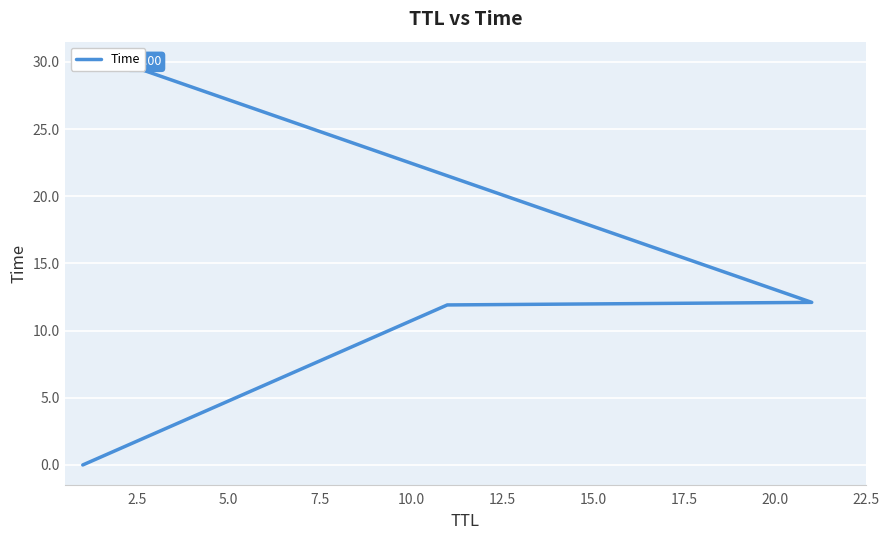

Reading left to right, transcribe all the data shown in this chart.

0.0	11.9	12.1	30.0